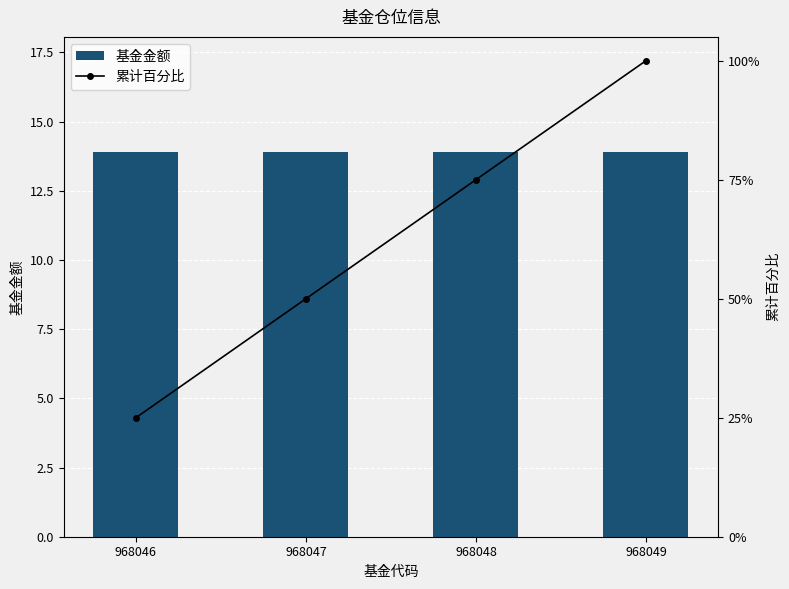

Is the value of 基金金额 at 968047 greater than the value of 累计百分比 at 968047?

No